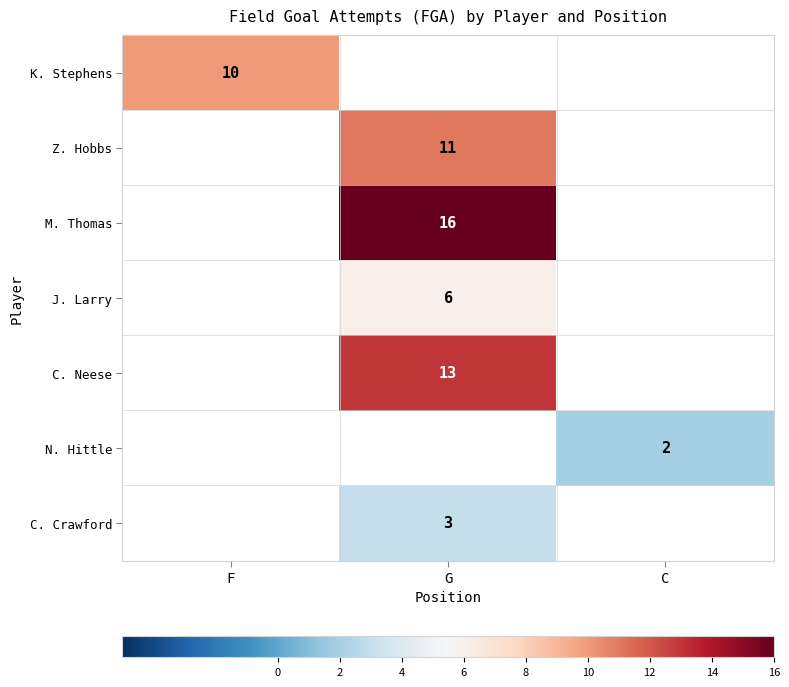

Is it true that Z. Hobbs equals 11 at G?

True